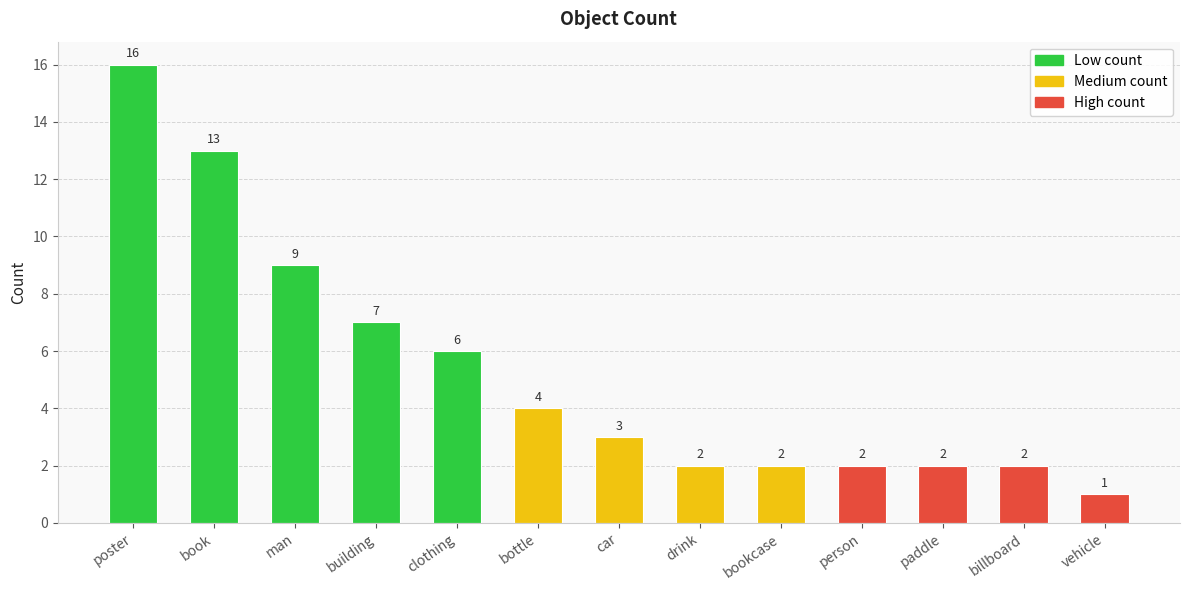

Reading left to right, transcribe all the data shown in this chart.

16	13	9	7	6	4	3	2	2	2	2	2	1